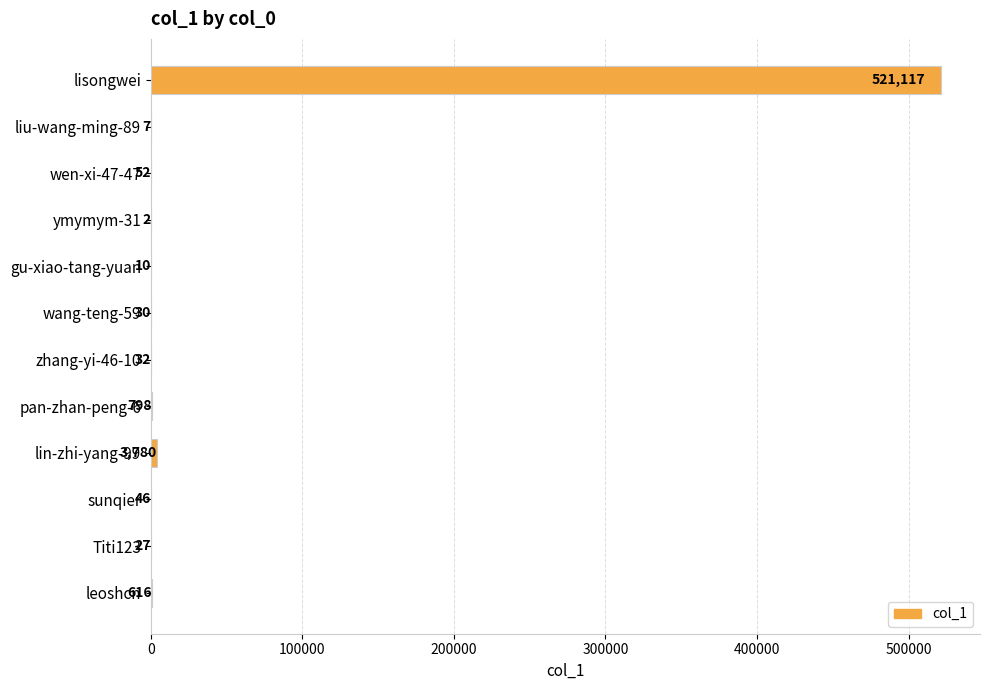

What is the change in value from wen-xi-47-47 to sunqier?

-6